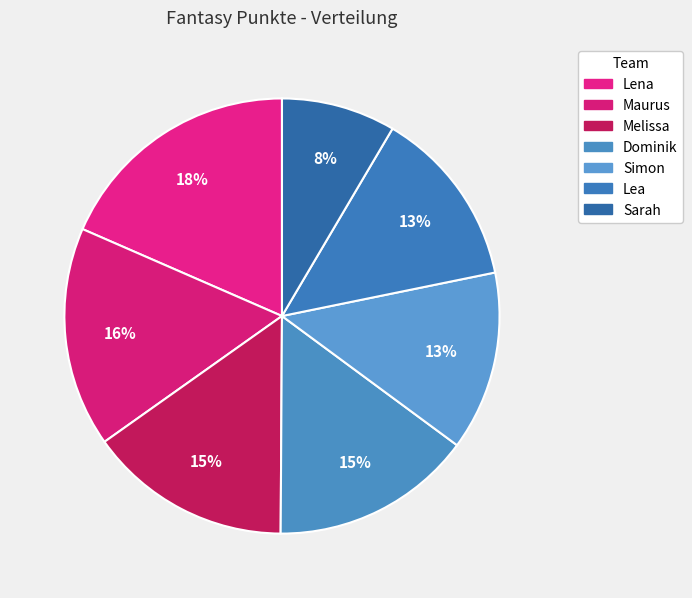

To the nearest percent, what is the average slice percentage?

14%